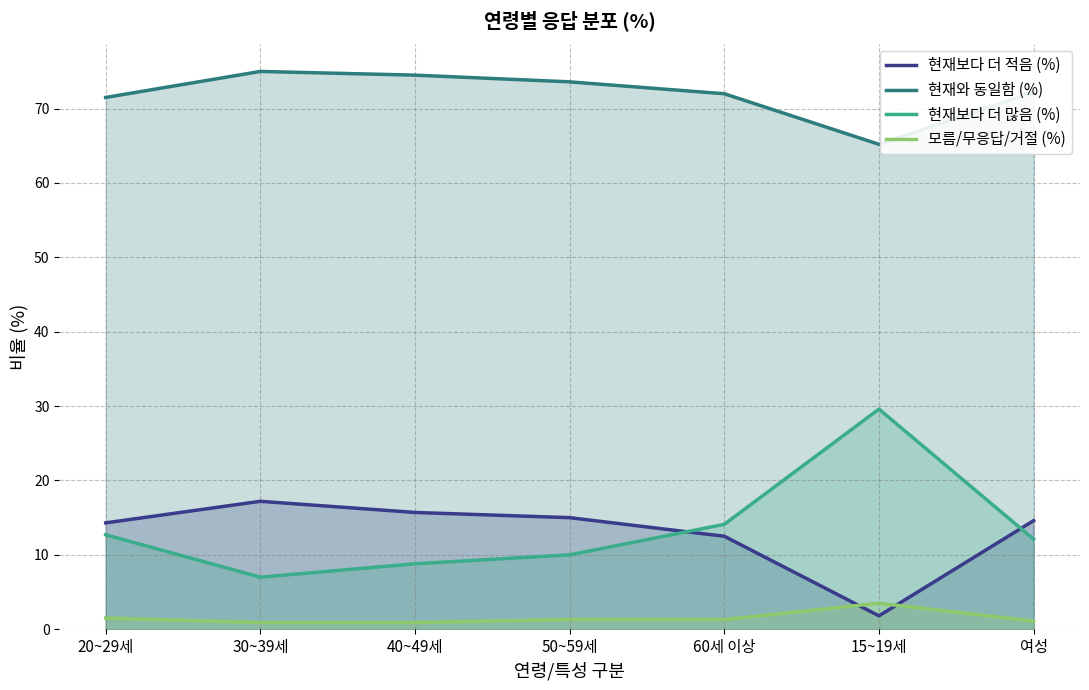

In 현재와 동일함 (%), how many points are lower than both neighbors (excluding endpoints)?

1